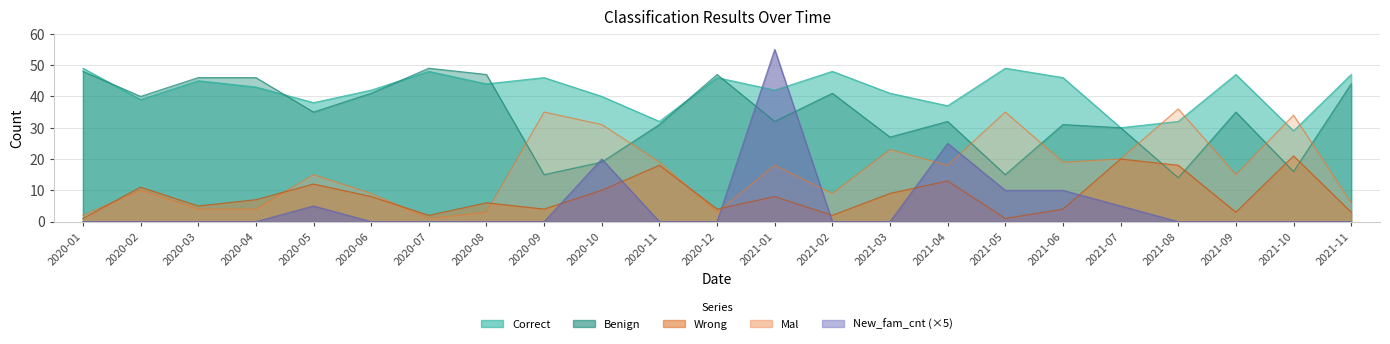

In Benign, how many points are higher than both neighbors (excluding endpoints)?

6